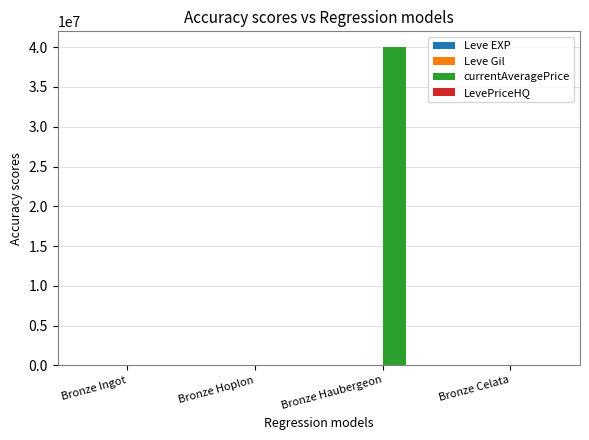

Which series changed the most between Bronze Hoplon and Bronze Haubergeon?

currentAveragePrice